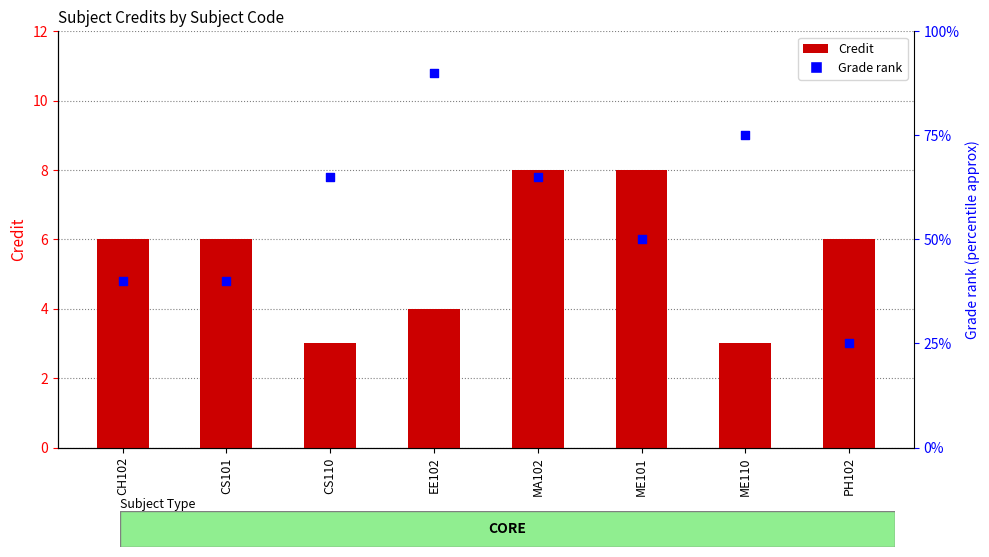

Which series has the largest Y range (max minus min)?

Grade rank